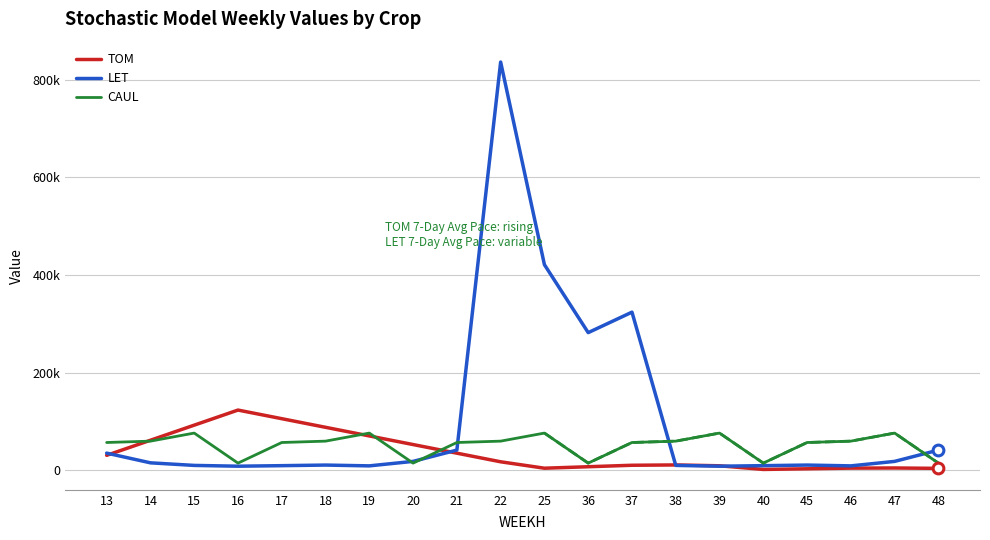

Which series has the widest spread of Y values?

LET